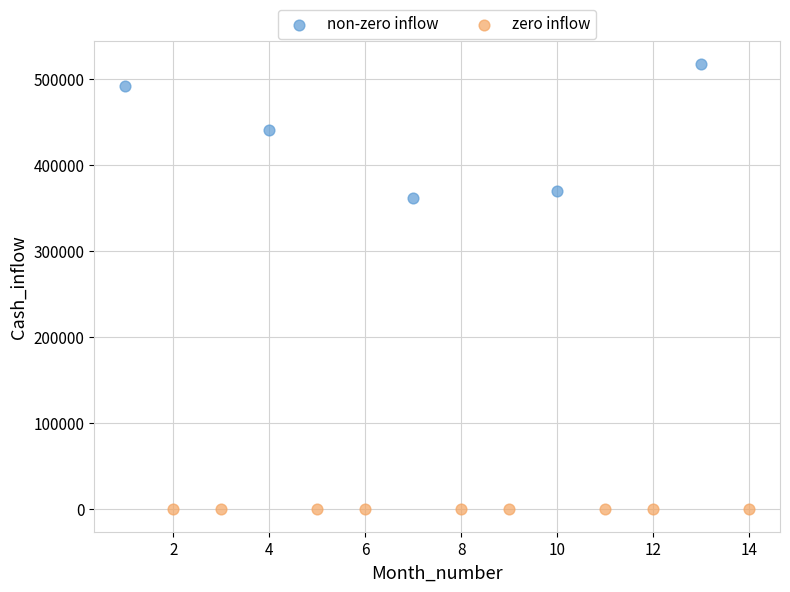

Which series contains the highest Y value?

non-zero inflow